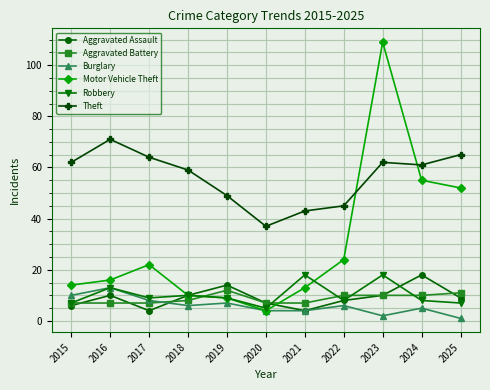

Is the value of Theft at 2018 greater than the value of Aggravated Assault at 2020?

Yes